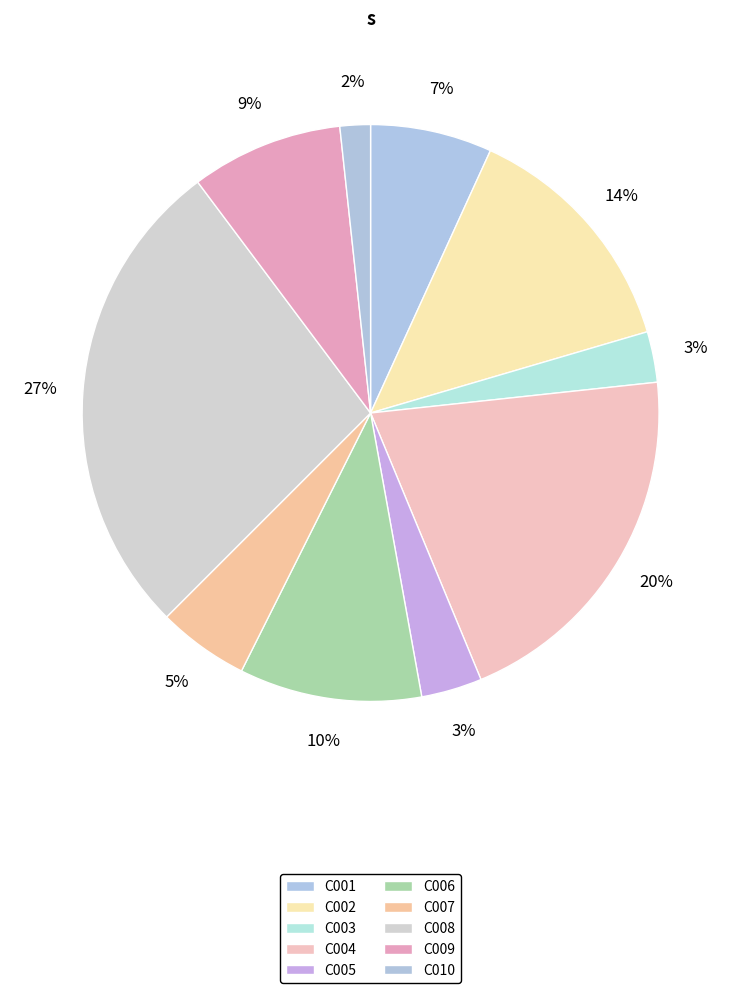

Count the number of slices in the pie.

10